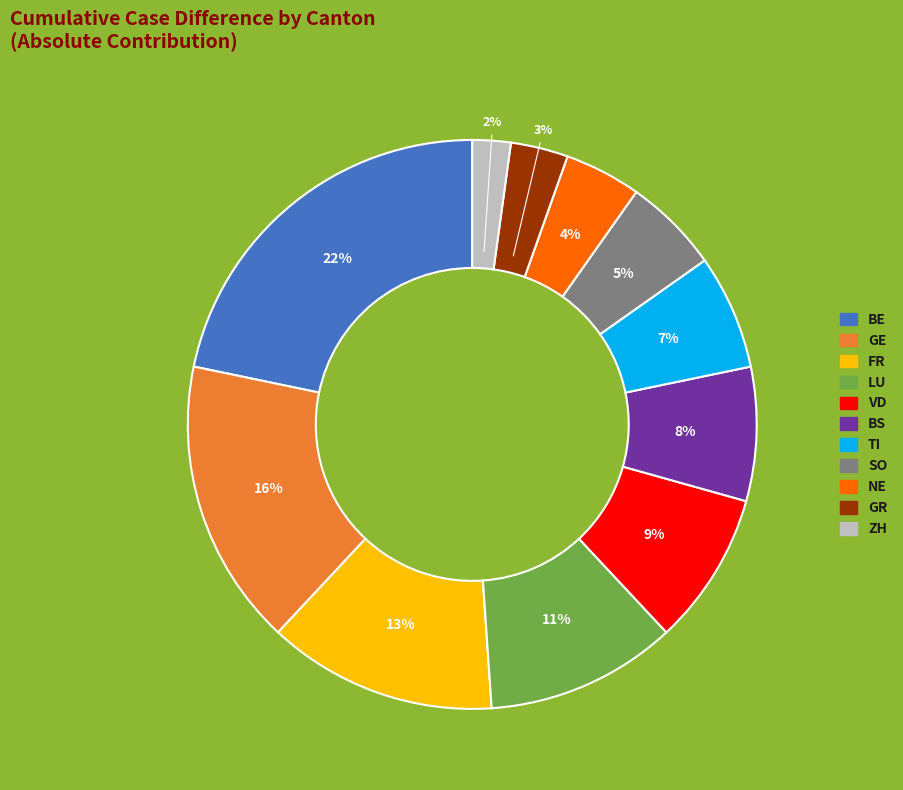

To the nearest percent, what is the difference between the largest and smallest slice percentages?

20%